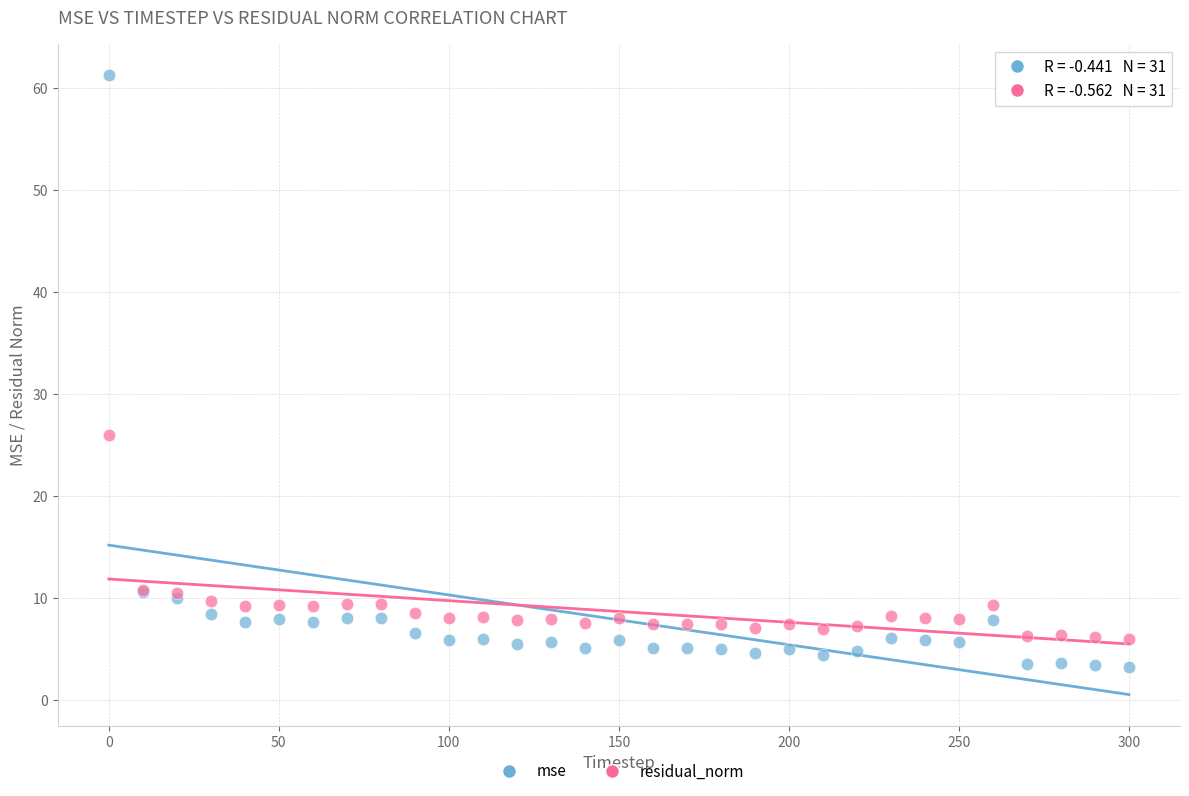

Which series reaches the minimum Y coordinate?

mse